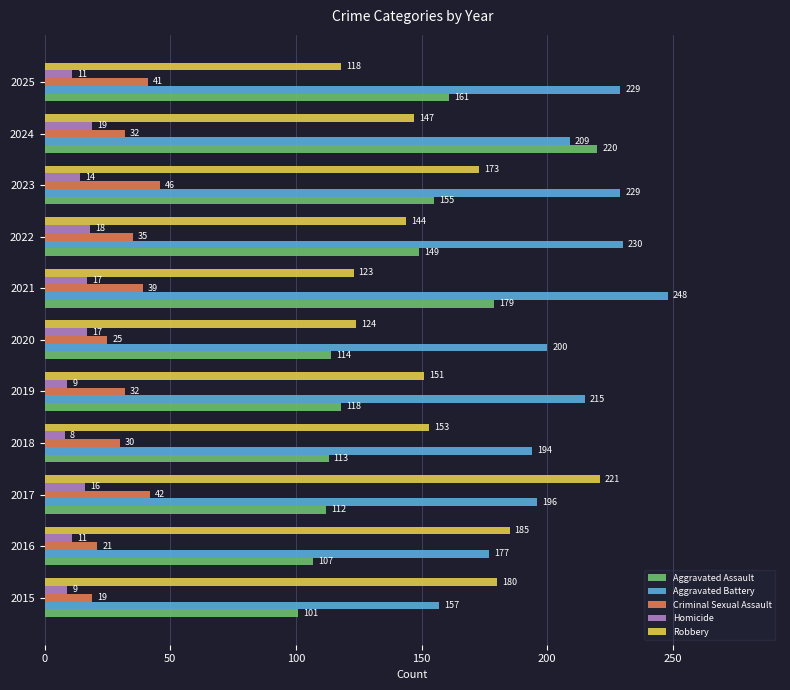

What is the maximum value shown in the chart?

248